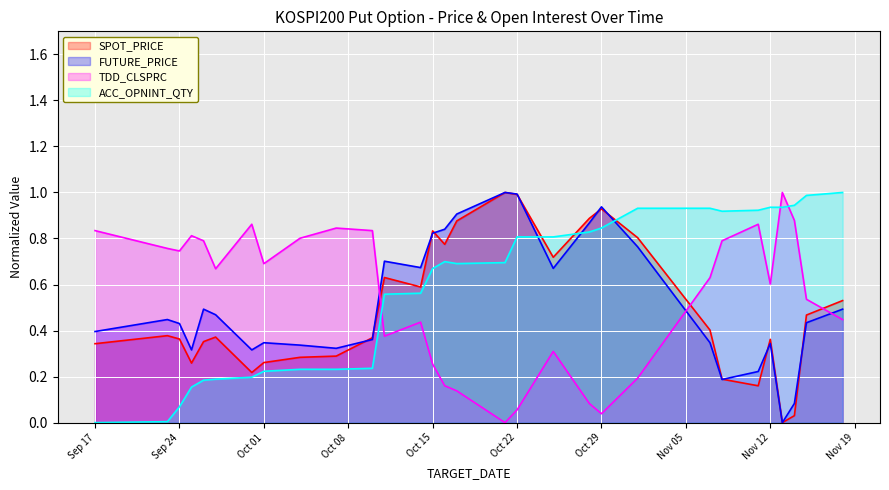

What is the maximum value shown in the chart?

1.0